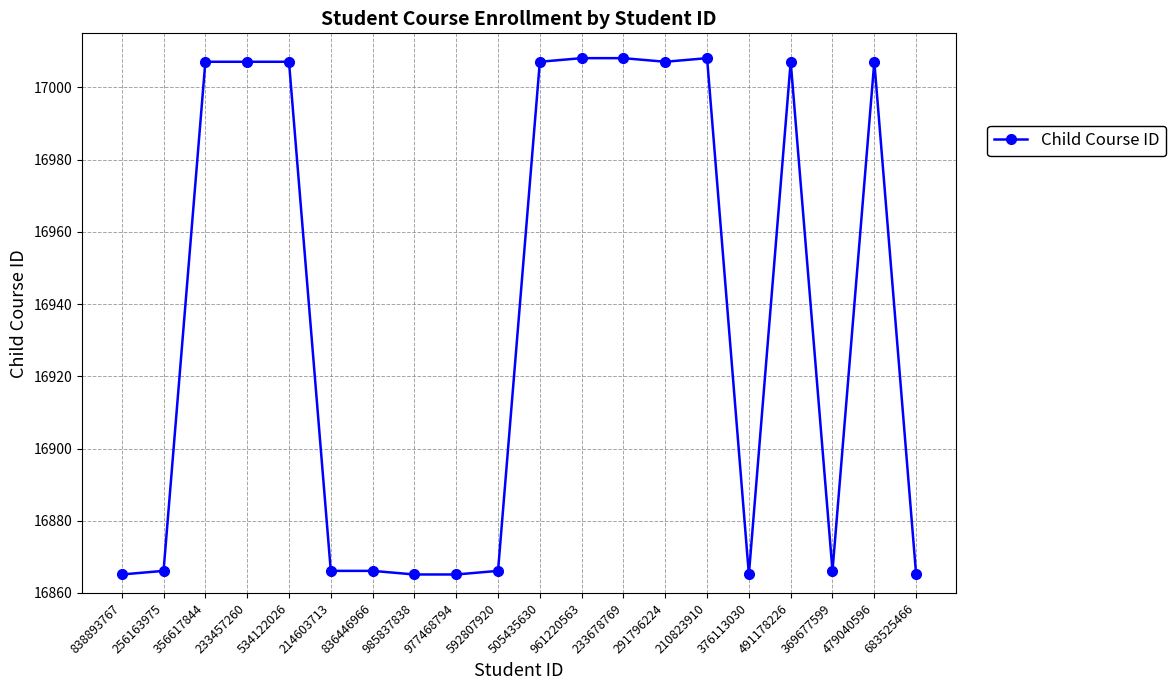

What is the label of the 1st point from the right?

683525466